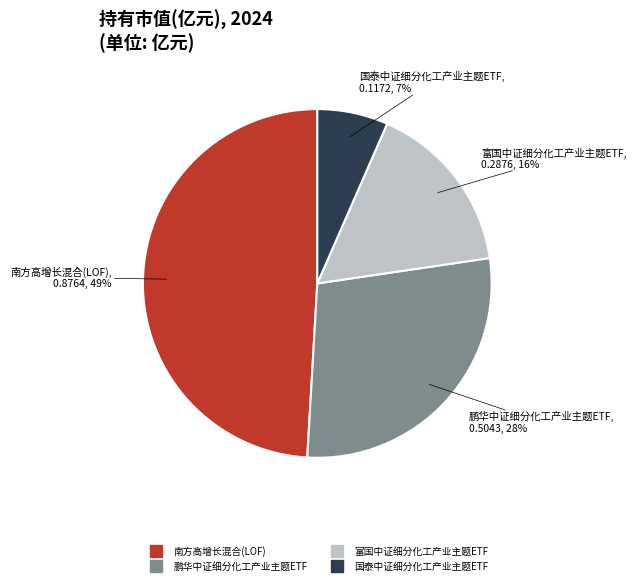

Which has a higher value, 南方高增长混合(LOF) or 富国中证细分化工产业主题ETF?

南方高增长混合(LOF)